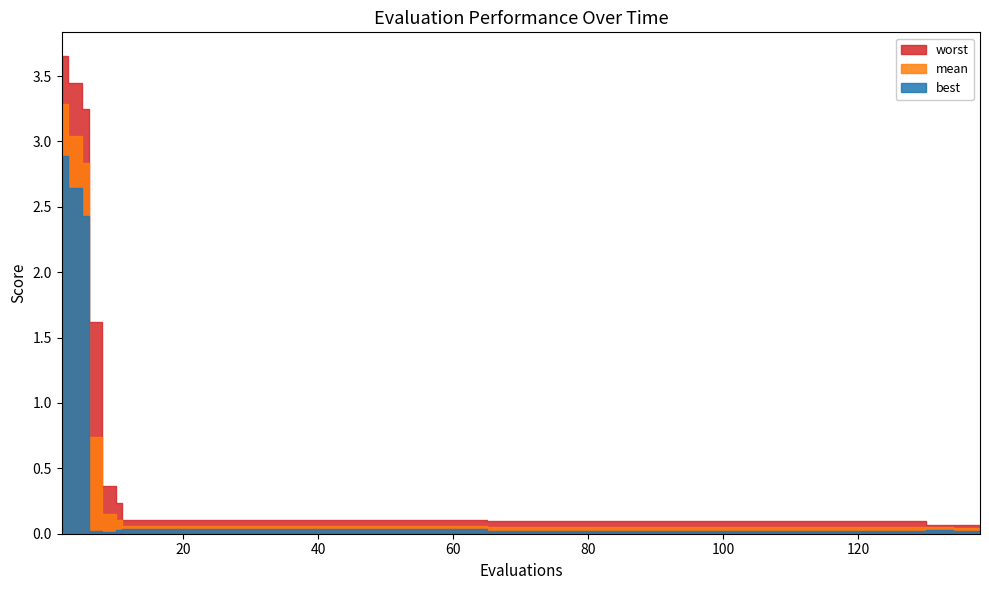

True or false: worst and mean cross at least once.

False